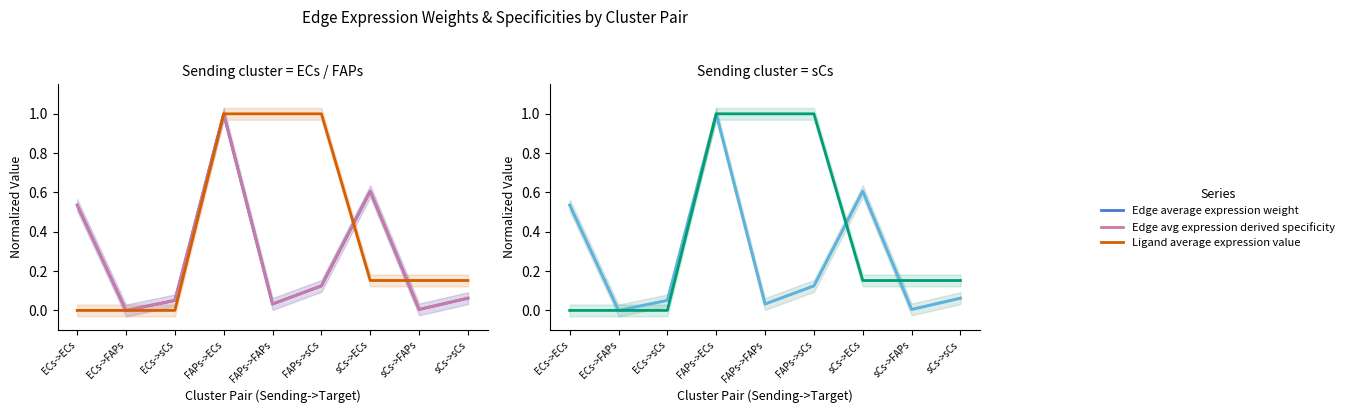

Which series changed the most between ECs->sCs and FAPs->FAPs?

Ligand average expression value